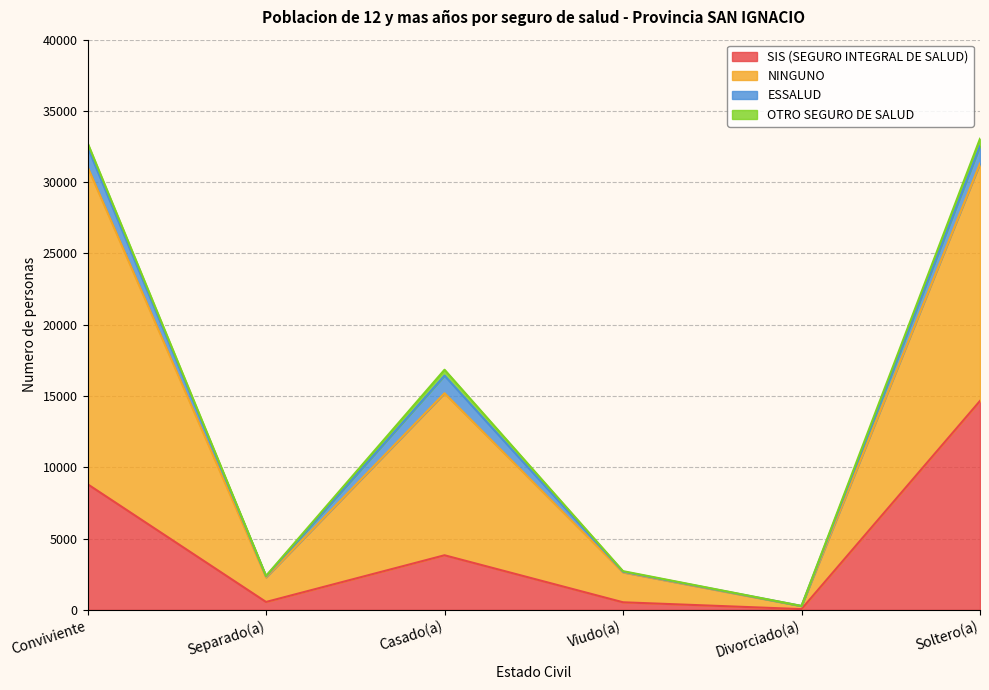

Rank the series at Casado(a) from highest to lowest value.

NINGUNO, SIS (SEGURO INTEGRAL DE SALUD), ESSALUD, OTRO SEGURO DE SALUD